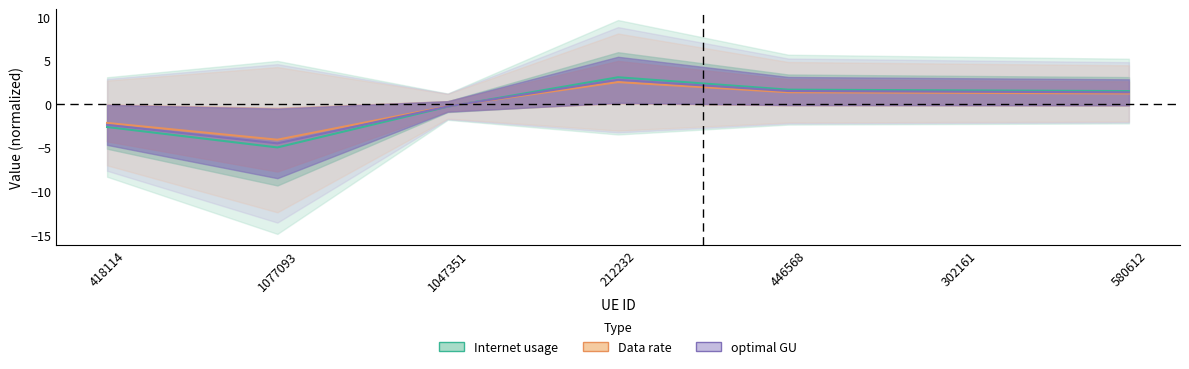

Rank the series by their maximum value, from lowest to highest.

Data rate, optimal GU, Internet usage